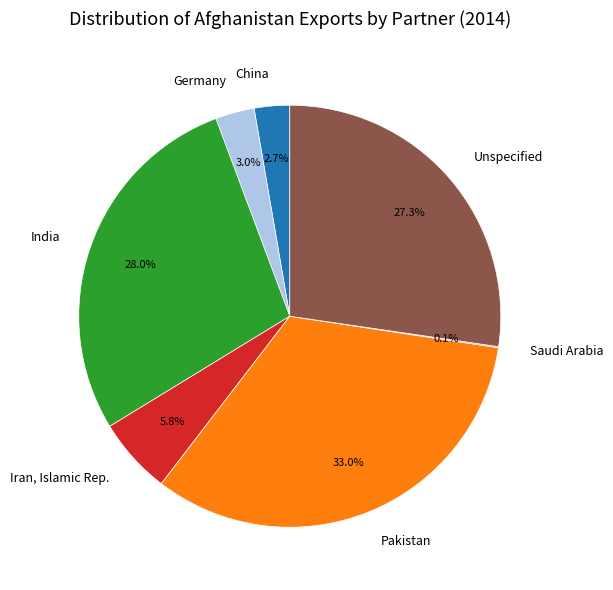

Does India account for over 50% of the chart?

No